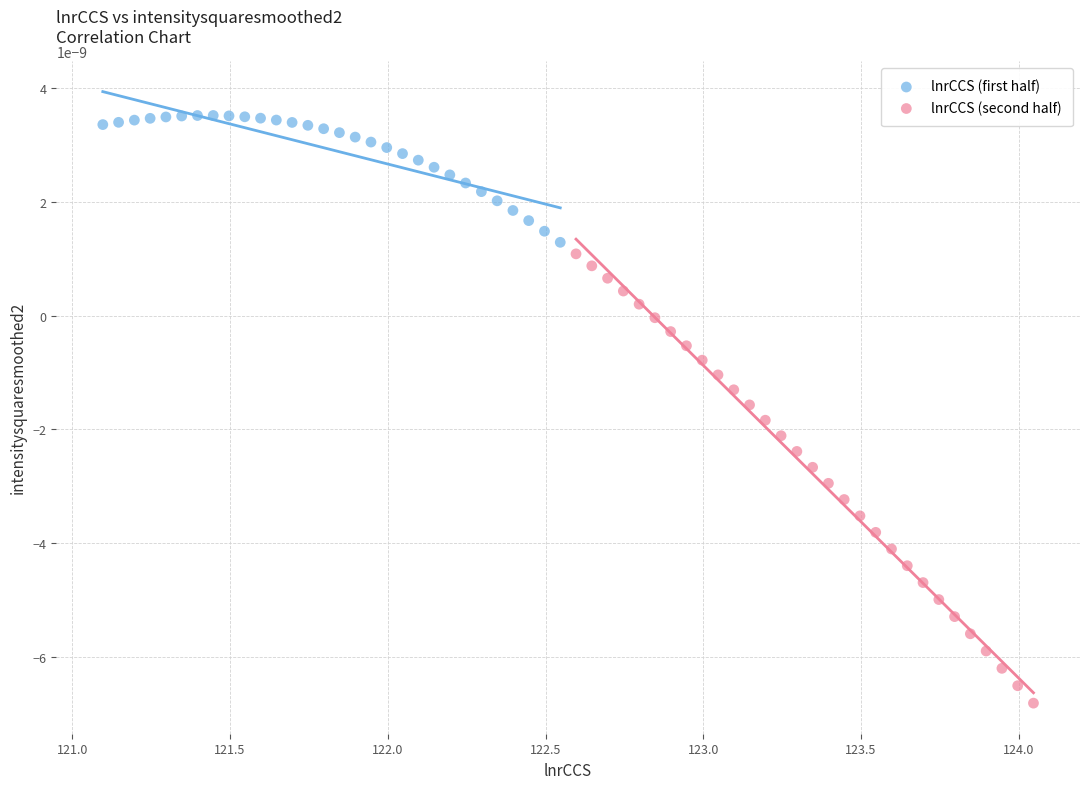

Which series has the largest Y range (max minus min)?

lnrCCS (second half)